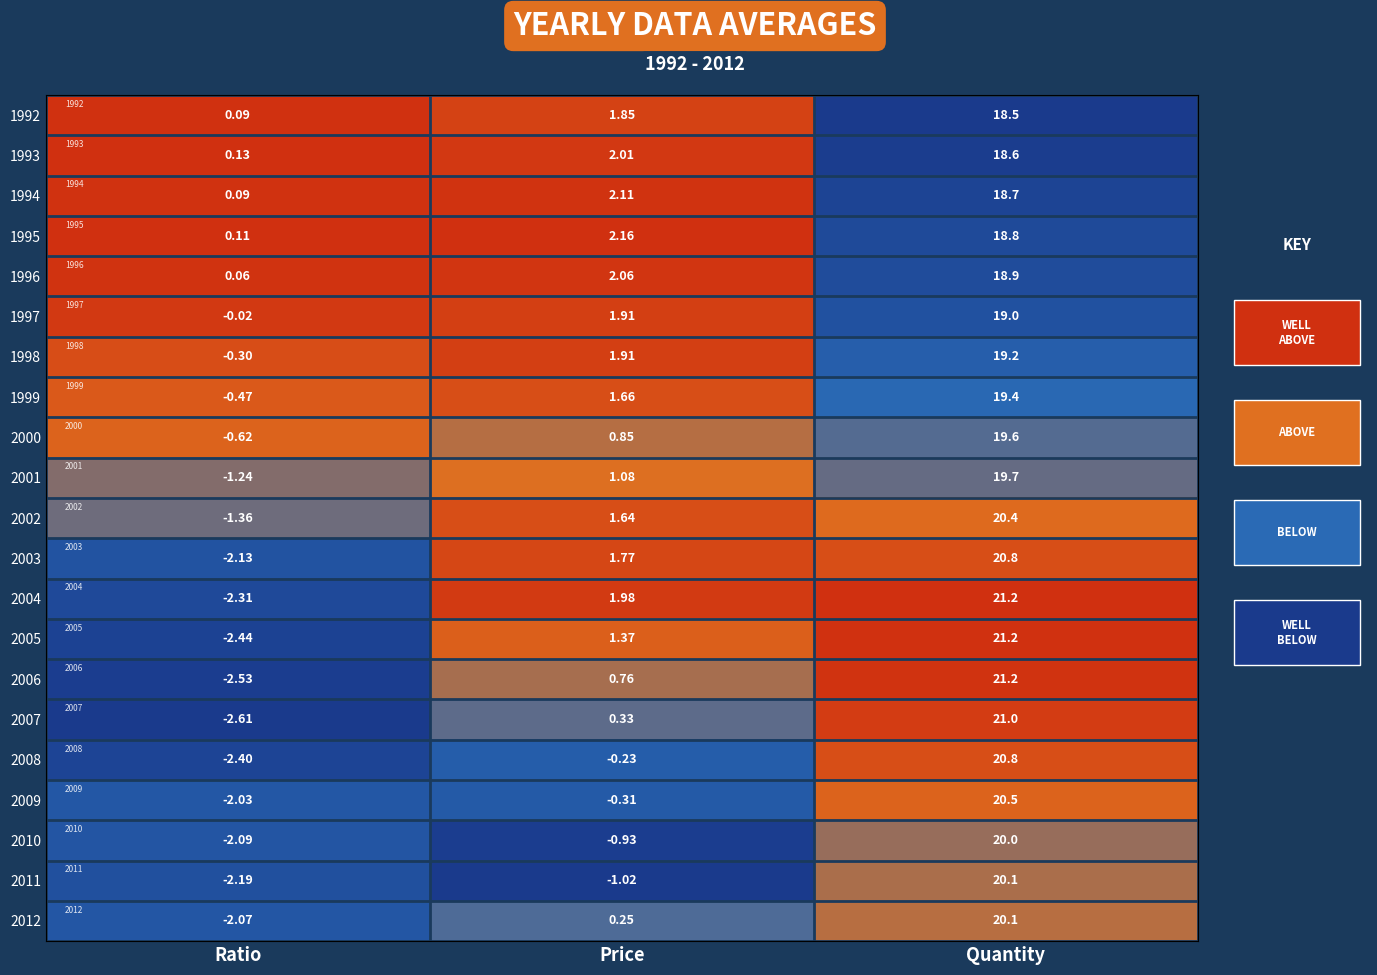

At which label is 2010 closest to 0?

Price